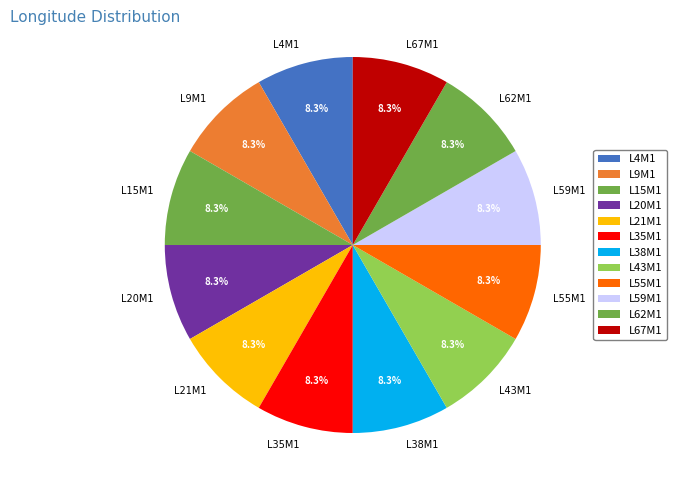

How many slices are in this pie chart?

12